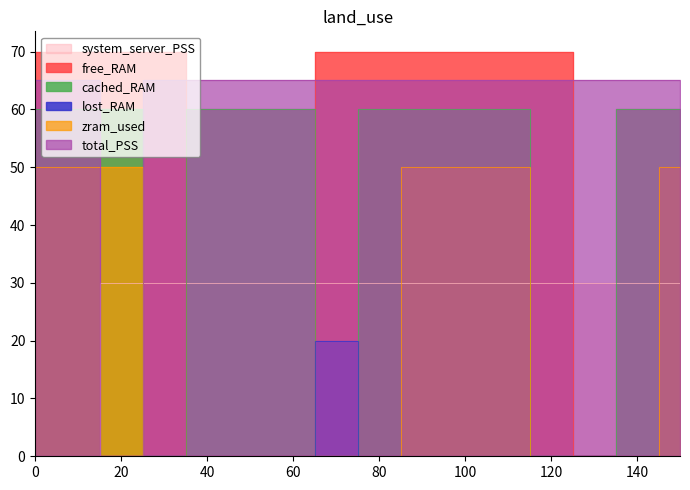

Which series has the largest total across all categories?

total_PSS